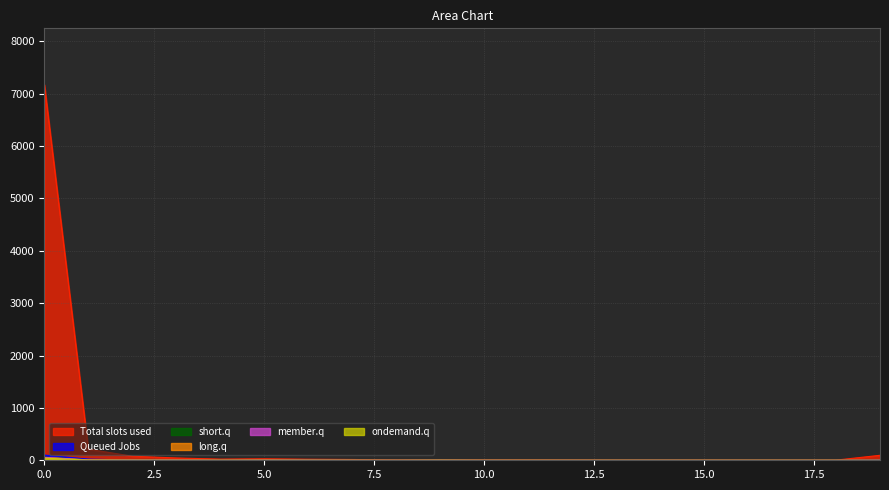

Does the chart have visible grid lines?

Yes